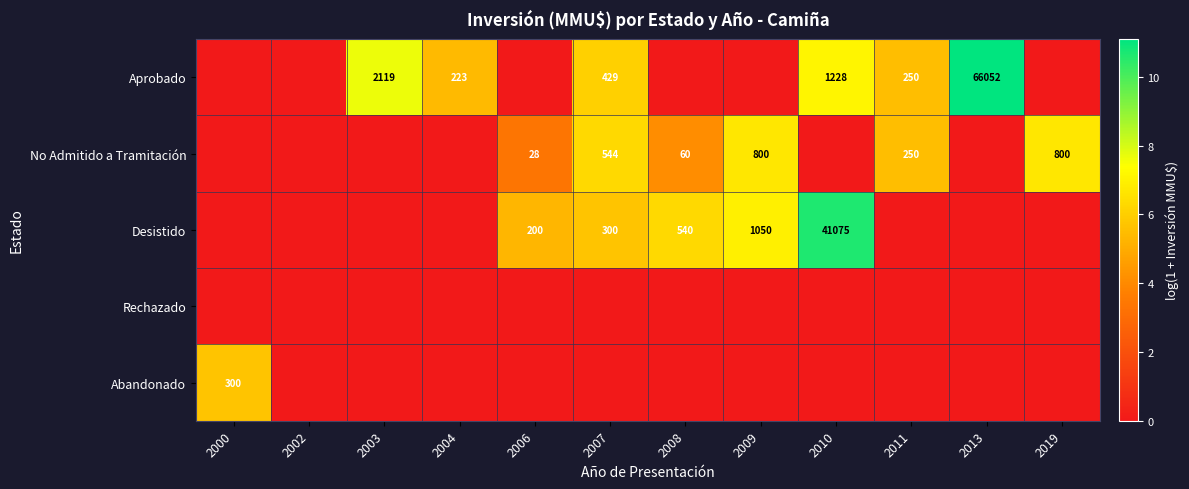

The Aprobado series shows 205 at 2007. True or false?

False